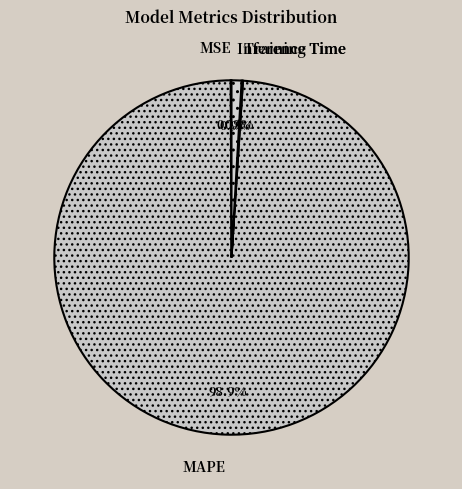

Which category has the biggest portion of the pie?

MAPE